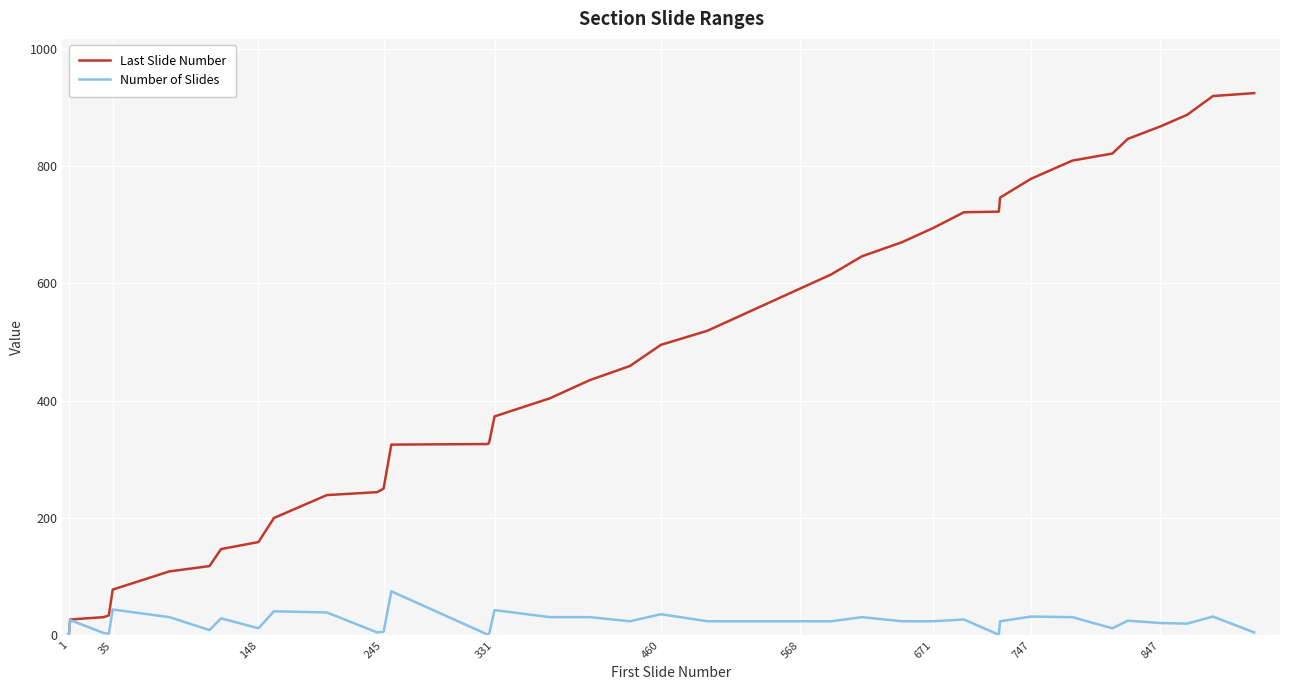

Which series has the largest total across all categories?

Last Slide Number